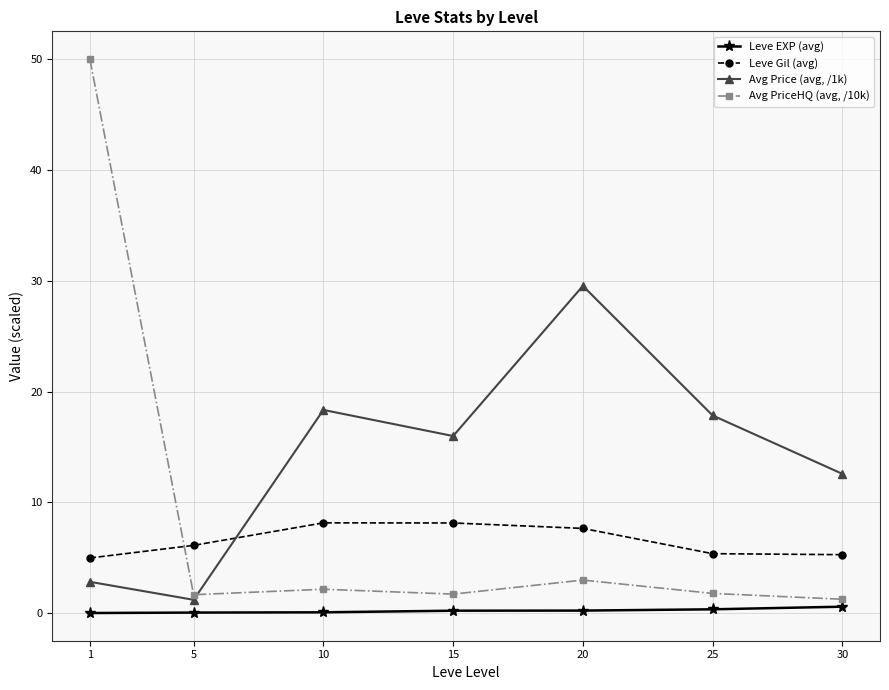

Where is Avg Price (avg, /1k) nearest to the value 15?

15